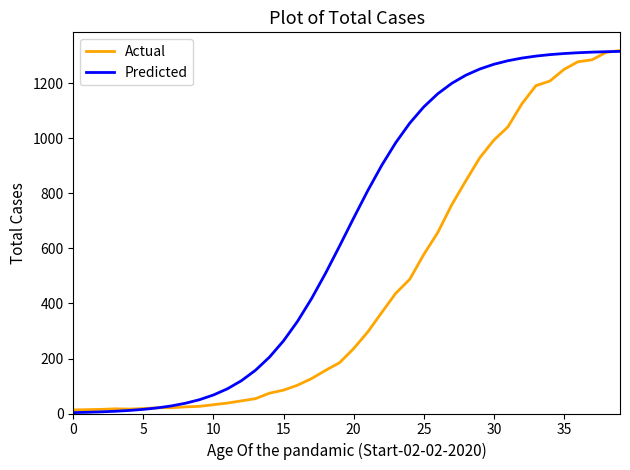

Rank the series by their average value, from highest to lowest.

Predicted, Actual